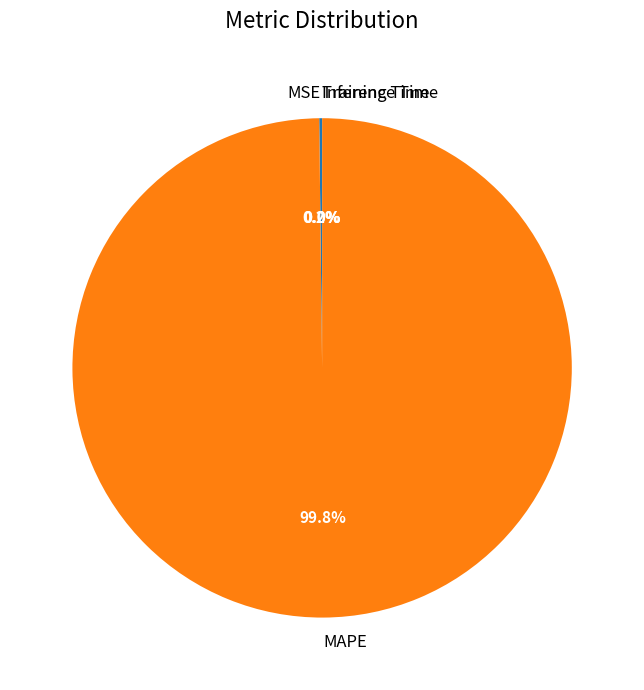

Which slice represents more than half of the pie?

MAPE